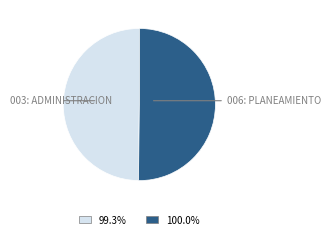

How many segments does this pie chart have?

2